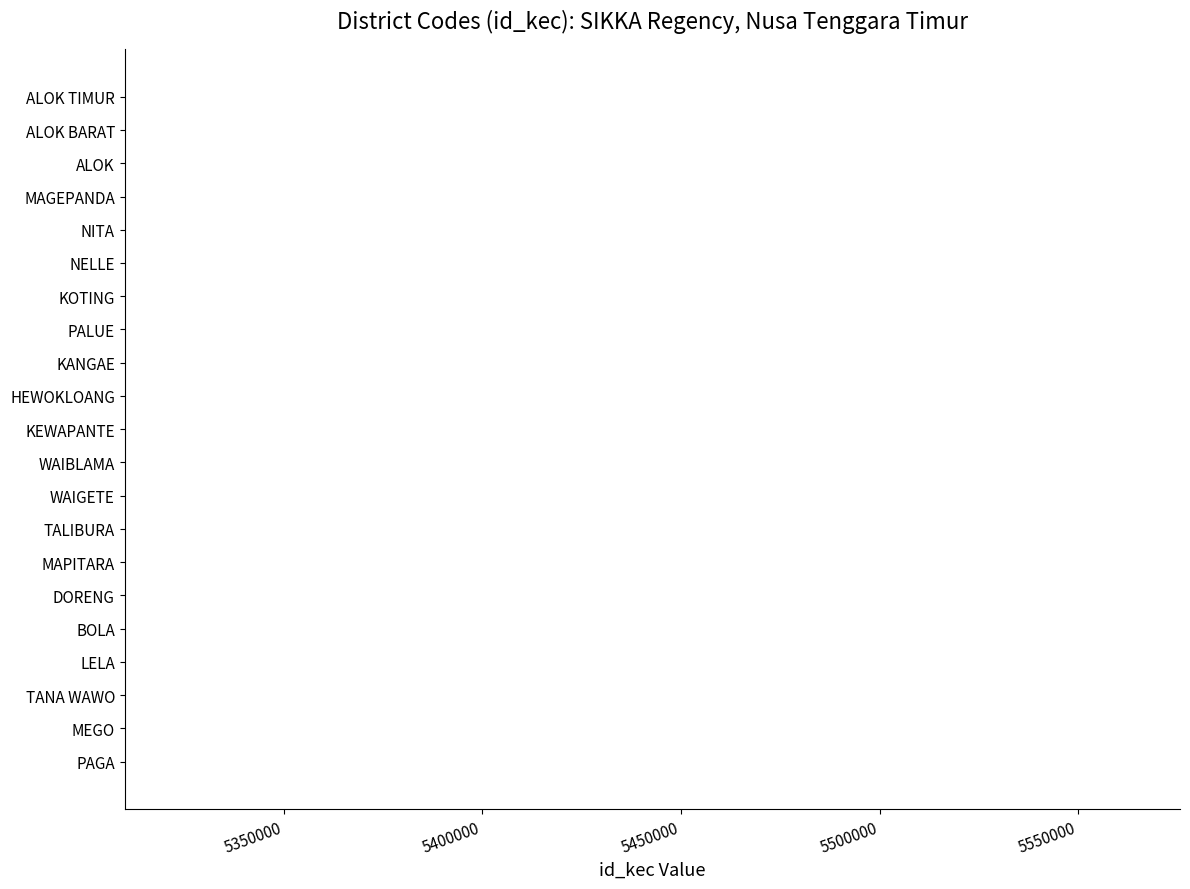

Is it true that the value at ALOK BARAT is 5310081?

True